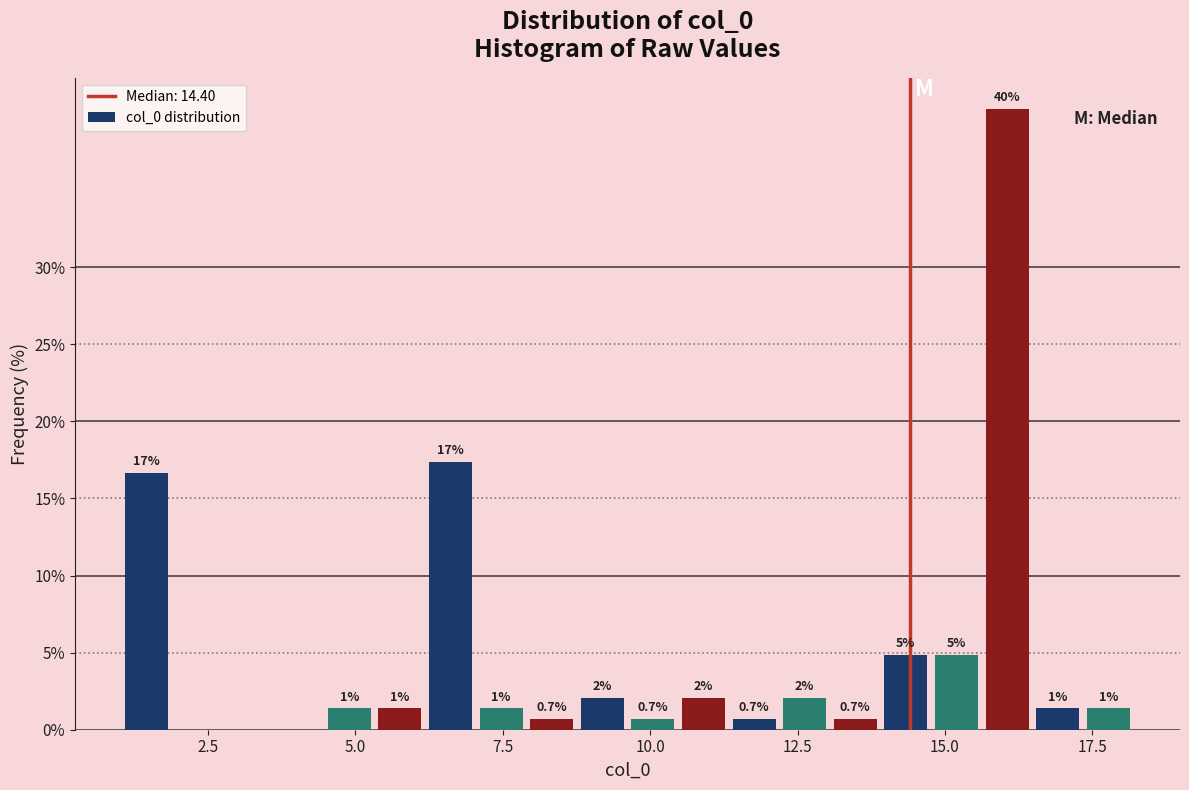

Around what value on the x-axis is the tallest bar? Give the approximate position of its centre, as read against the axis.

16.0